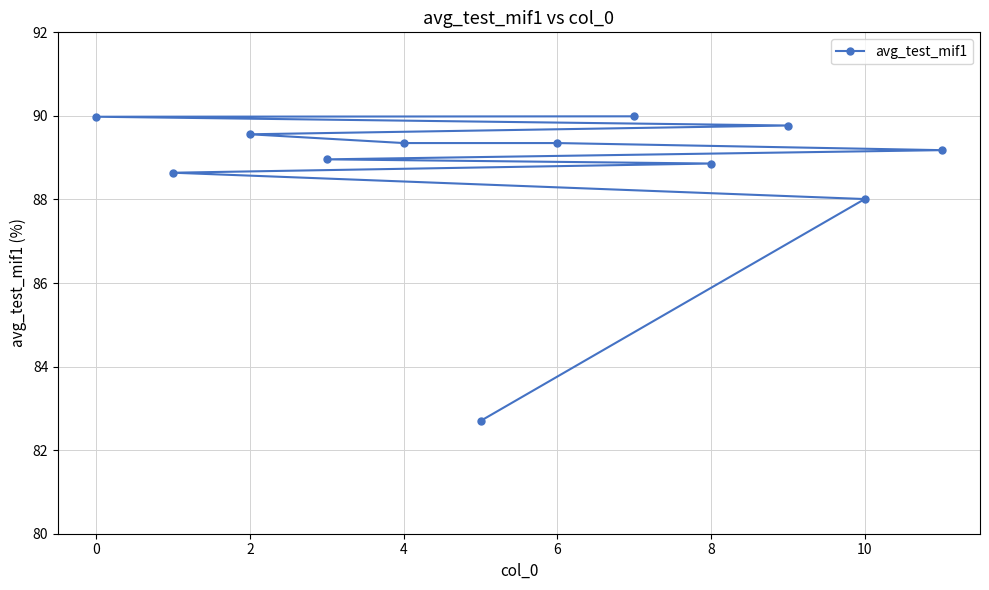

Does the chart have visible grid lines?

Yes